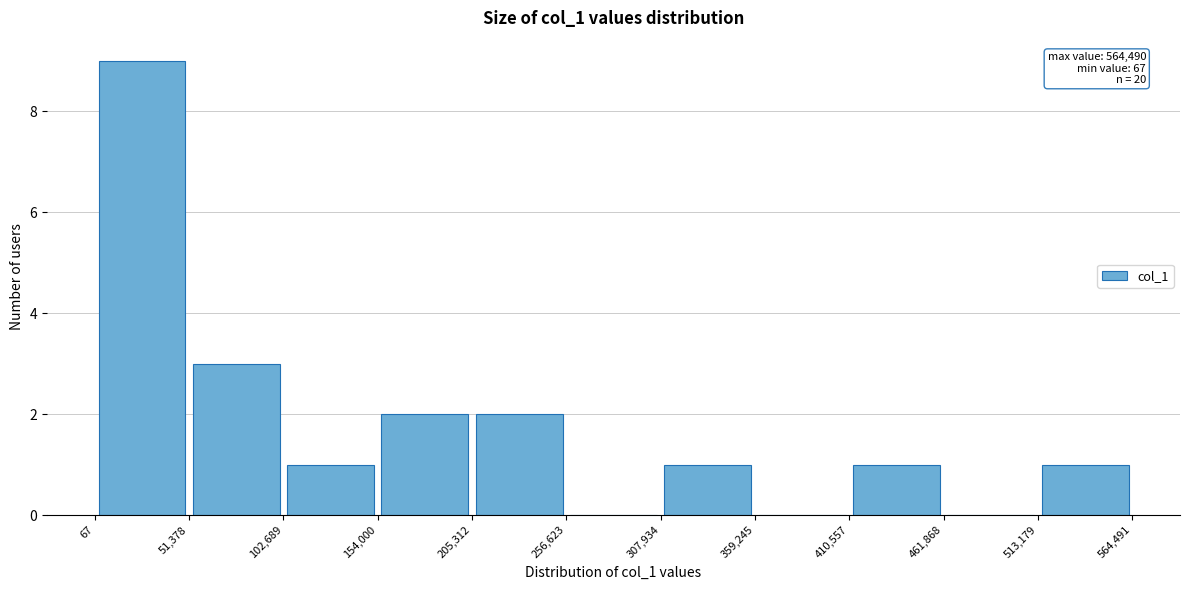

Which range on the x-axis has the tallest bar?

67 to 51,378